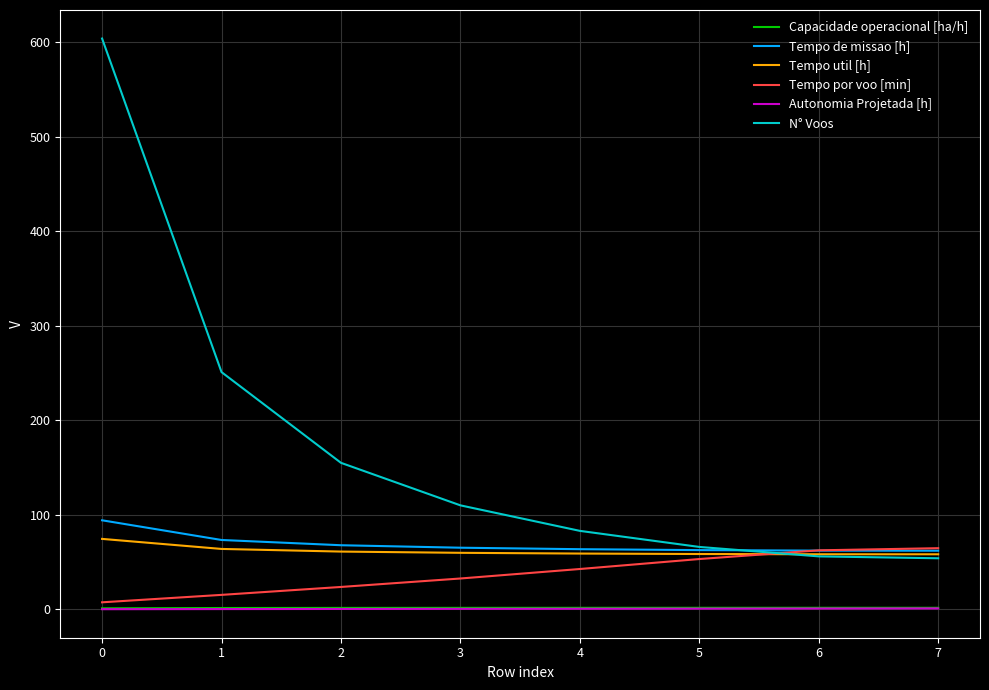

What is the minimum value for Tempo de missao [h]?

62.0